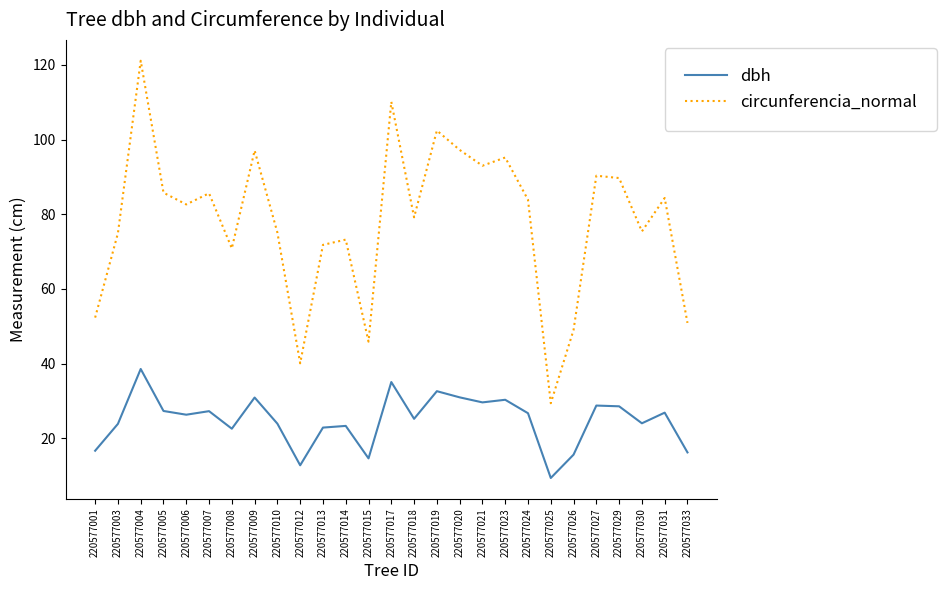

True or false: circunferencia_normal and dbh intersect in this chart.

False